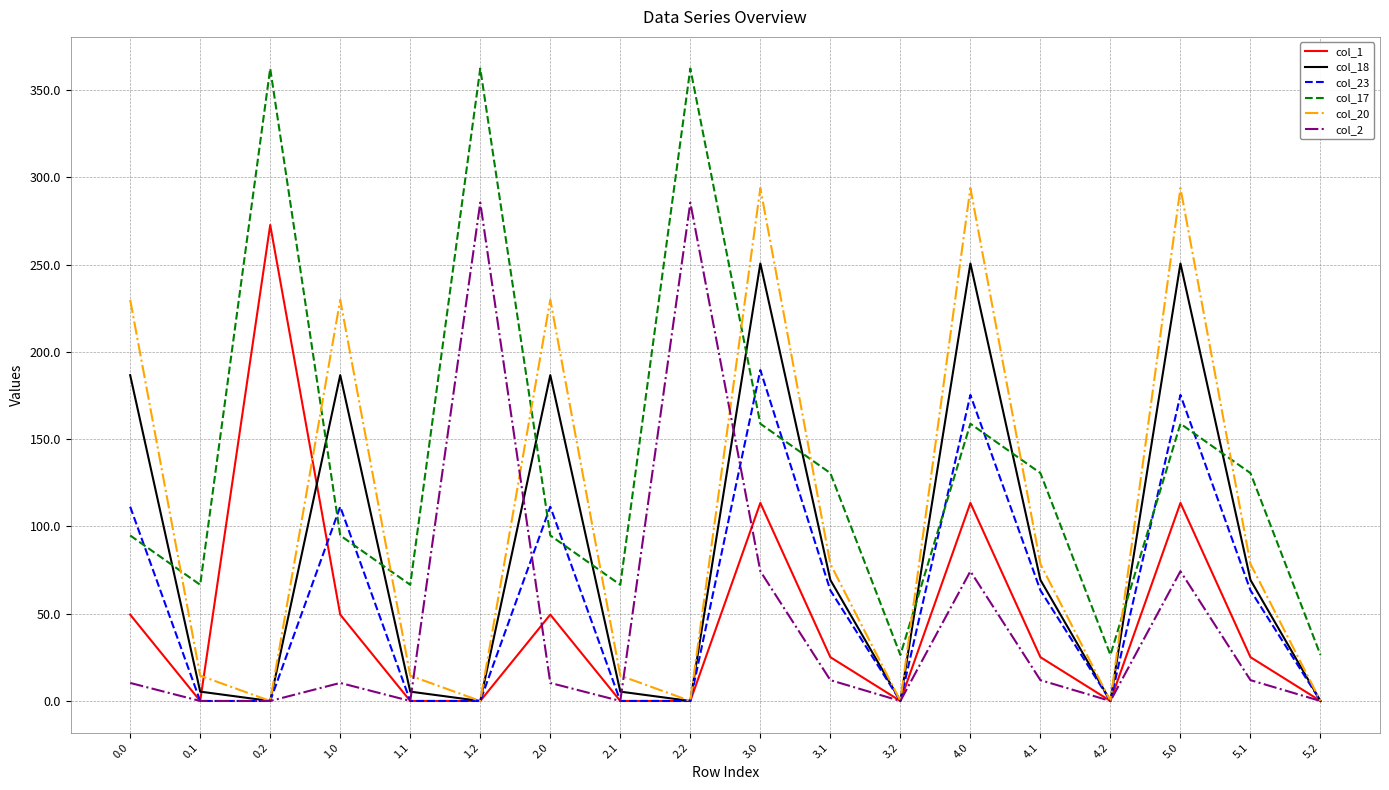

True or false: col_2 has more than 2 interior local peaks.

True